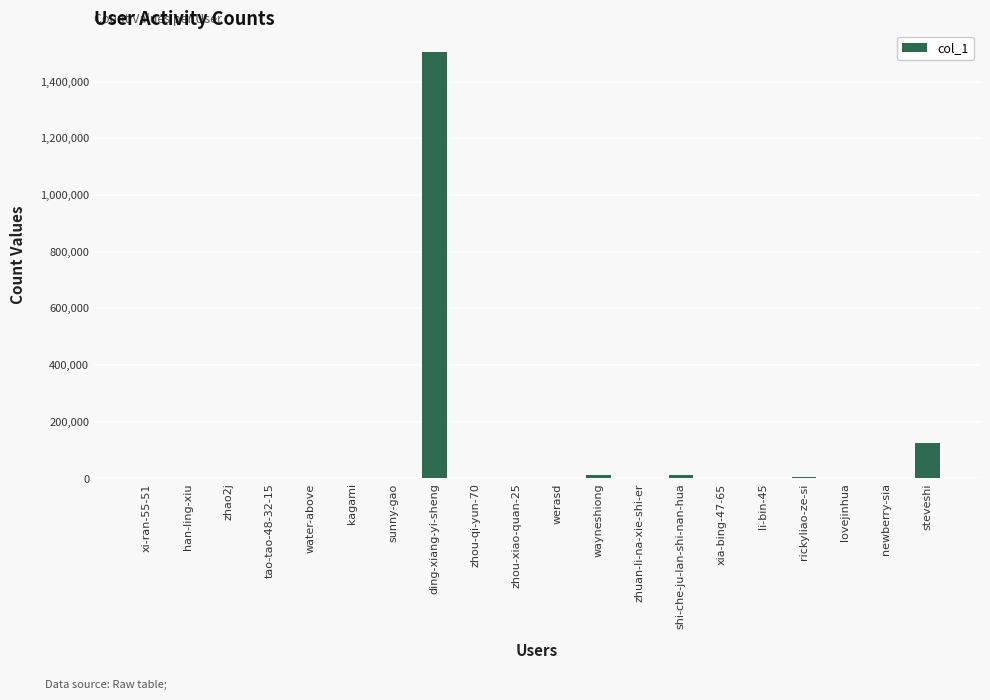

Which category has the highest value across all series?

ding-xiang-yi-sheng